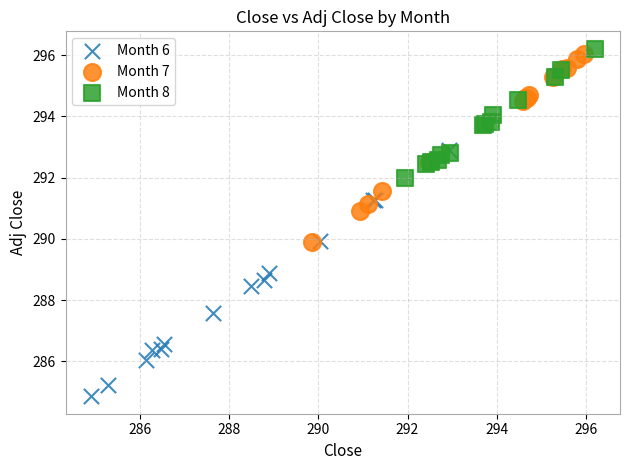

Which series contains the lowest Y value?

Month 6